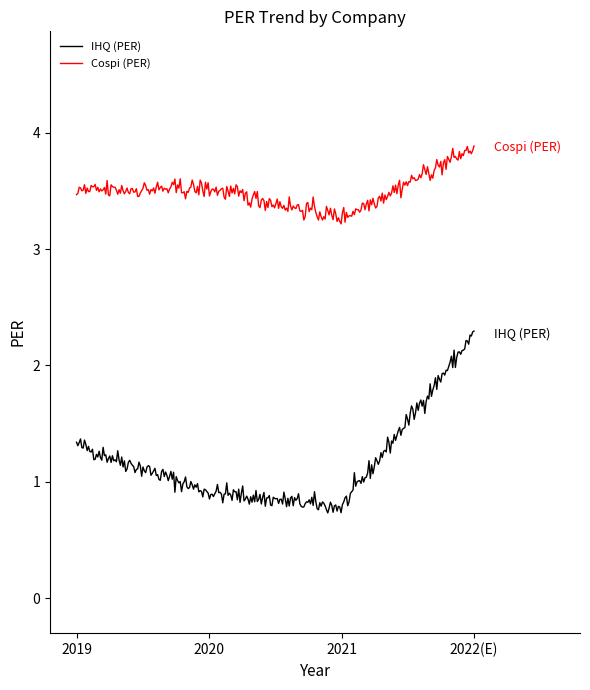

True or false: Cospi (PER) and IHQ (PER) cross at least once.

False